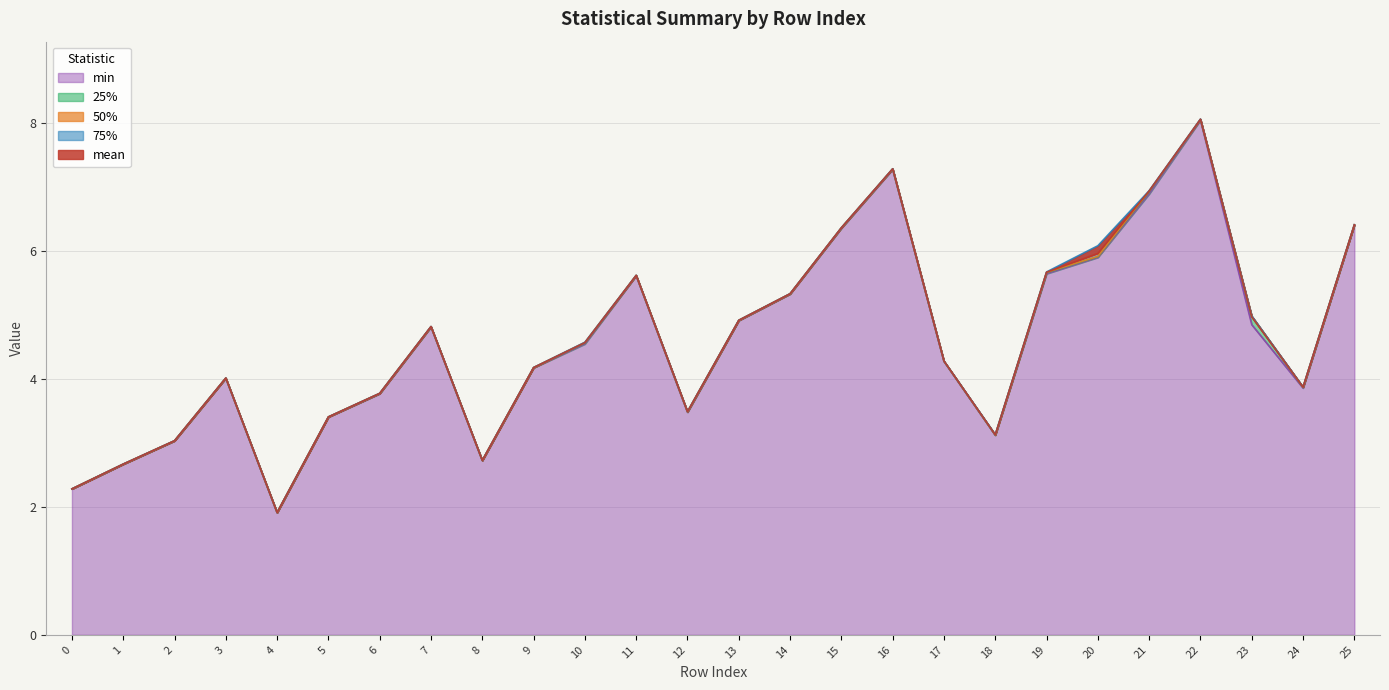

Reading right to left, transcribe all the data shown in this chart.

mean: 25=6.4	24=3.9	23=5.0	22=8.1	21=6.9	20=6.0	19=5.7	18=3.1	17=4.3	16=7.3	15=6.4	14=5.3	13=4.9	12=3.5	11=5.6	10=4.6	9=4.2	8=2.7	7=4.8	6=3.8	5=3.4	4=1.9	3=4.0	2=3.0	1=2.7	0=2.3
25%: 25=6.4	24=3.9	23=5.0	22=8.1	21=6.9	20=5.9	19=5.7	18=3.1	17=4.3	16=7.3	15=6.4	14=5.3	13=4.9	12=3.5	11=5.6	10=4.6	9=4.2	8=2.7	7=4.8	6=3.8	5=3.4	4=1.9	3=4.0	2=3.0	1=2.7	0=2.3
50%: 25=6.4	24=3.9	23=5.0	22=8.1	21=6.9	20=5.9	19=5.7	18=3.1	17=4.3	16=7.3	15=6.4	14=5.3	13=4.9	12=3.5	11=5.6	10=4.6	9=4.2	8=2.7	7=4.8	6=3.8	5=3.4	4=1.9	3=4.0	2=3.0	1=2.7	0=2.3
75%: 25=6.4	24=3.9	23=5.0	22=8.1	21=6.9	20=6.1	19=5.7	18=3.1	17=4.3	16=7.3	15=6.4	14=5.3	13=4.9	12=3.5	11=5.6	10=4.6	9=4.2	8=2.7	7=4.8	6=3.8	5=3.4	4=1.9	3=4.0	2=3.0	1=2.7	0=2.3
min: 25=6.4	24=3.9	23=4.8	22=8.0	21=6.9	20=5.9	19=5.6	18=3.1	17=4.3	16=7.3	15=6.4	14=5.3	13=4.9	12=3.5	11=5.6	10=4.5	9=4.2	8=2.7	7=4.8	6=3.8	5=3.4	4=1.9	3=4.0	2=3.0	1=2.7	0=2.3